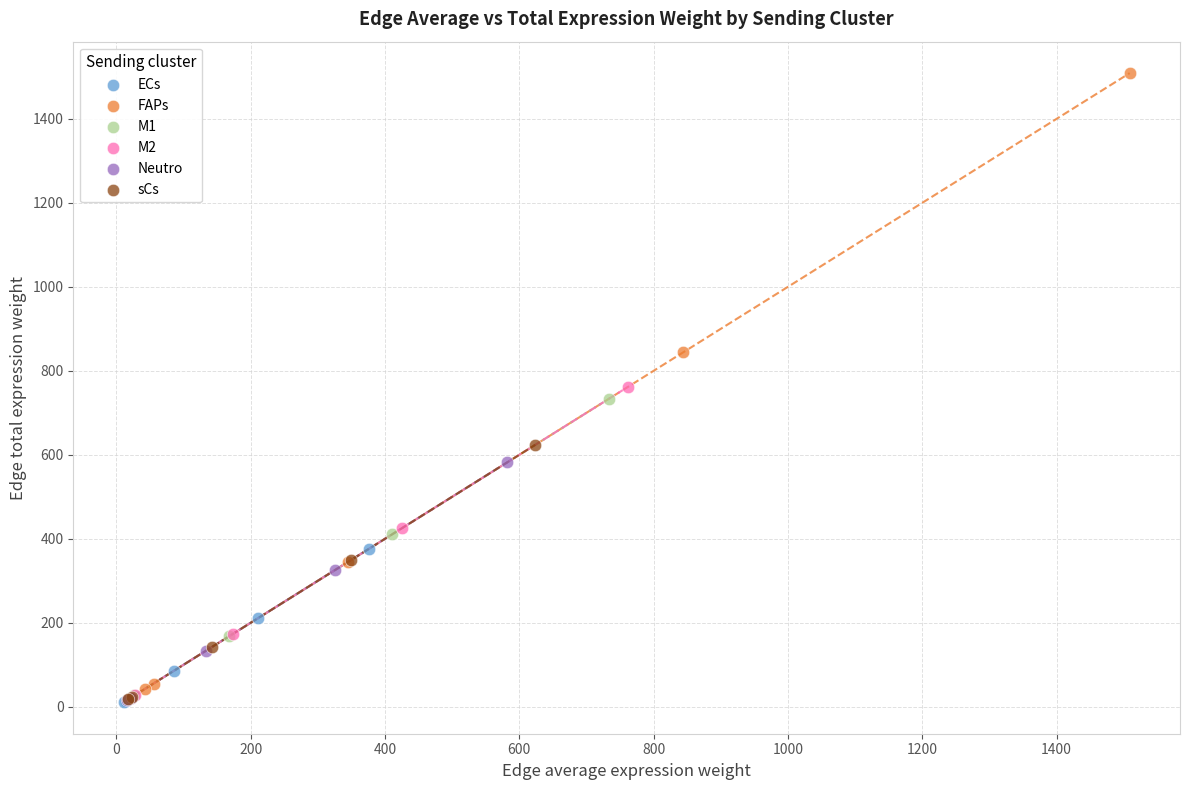

What are all the series names shown in the legend?

ECs, FAPs, M1, M2, Neutro, sCs